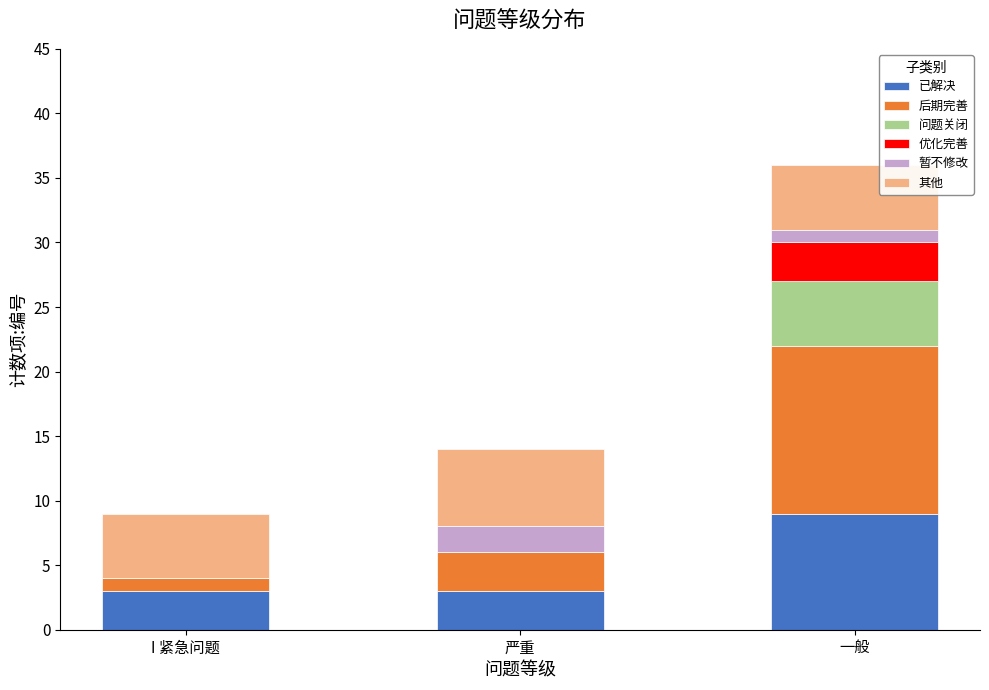

Reading right to left, list the values for the 已解决 series.

一般=9	严重=3	I 紧急问题=3